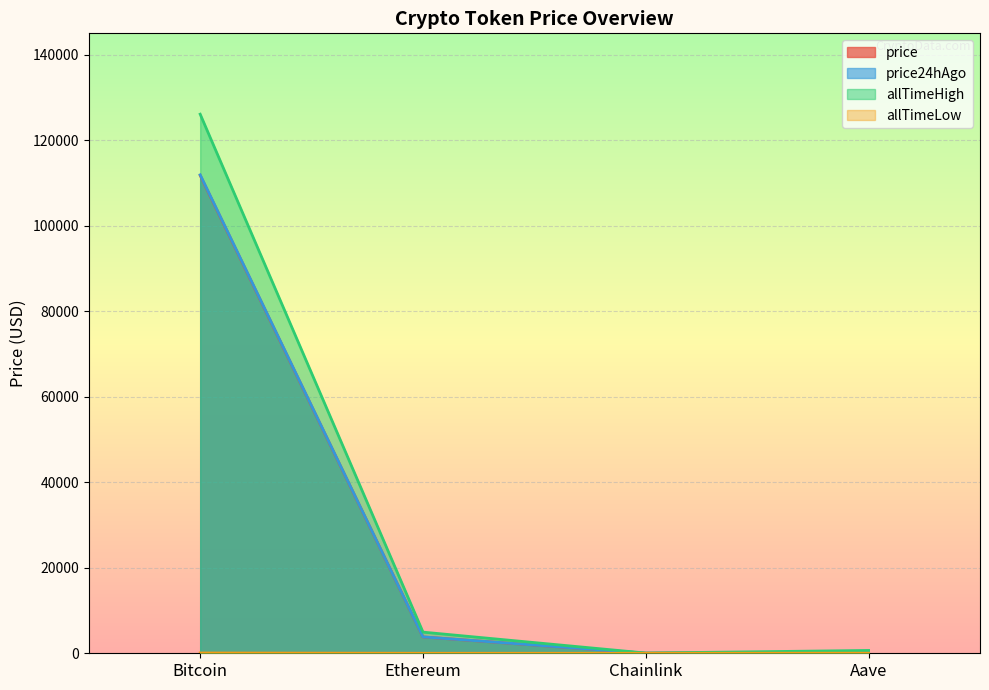

What is the label of the 3rd point from the right?

Ethereum